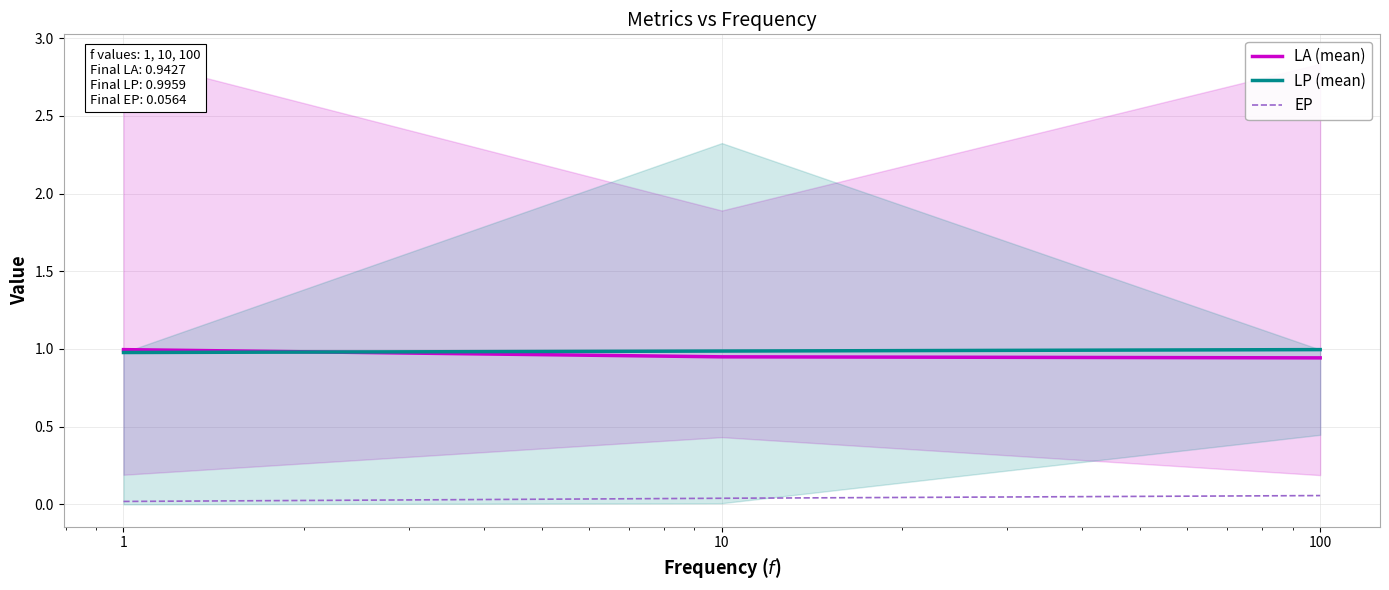

List the labels in order of LP (mean) value, largest first.

100, 10, 1